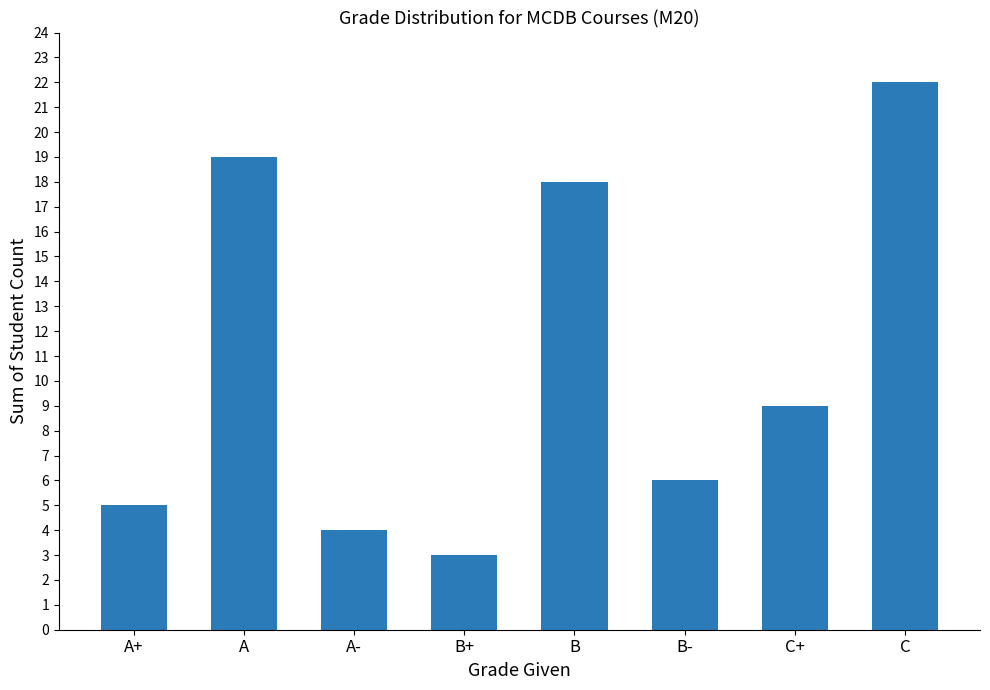

What is the change in value from A+ to A?

+14